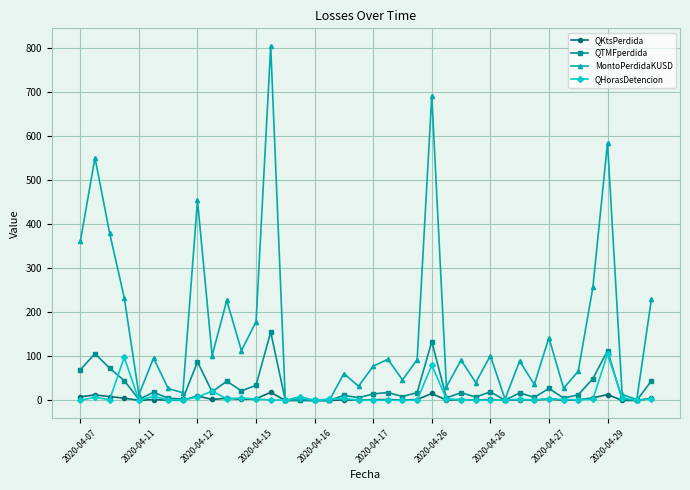

What is the average value of the QTMFperdida series?

30.8